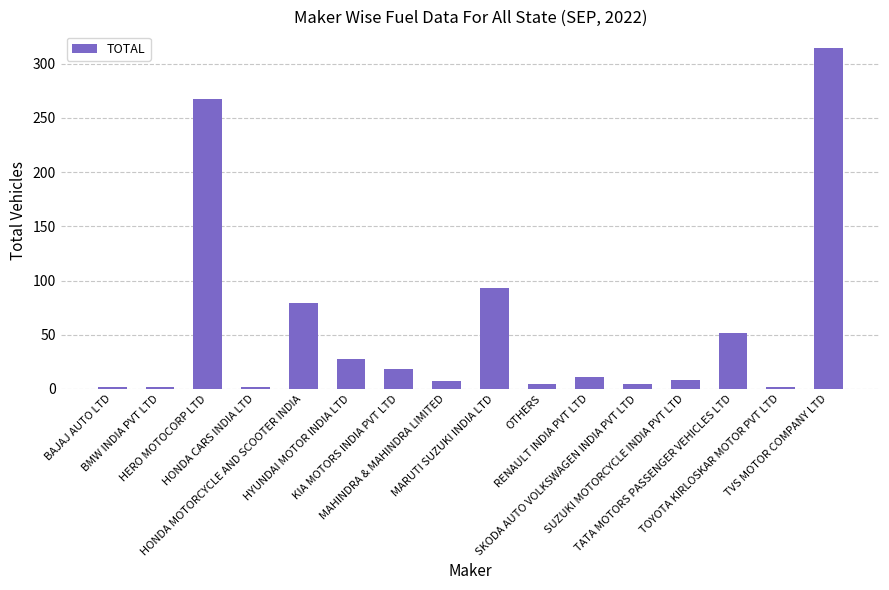

What is the sum of all values?

895